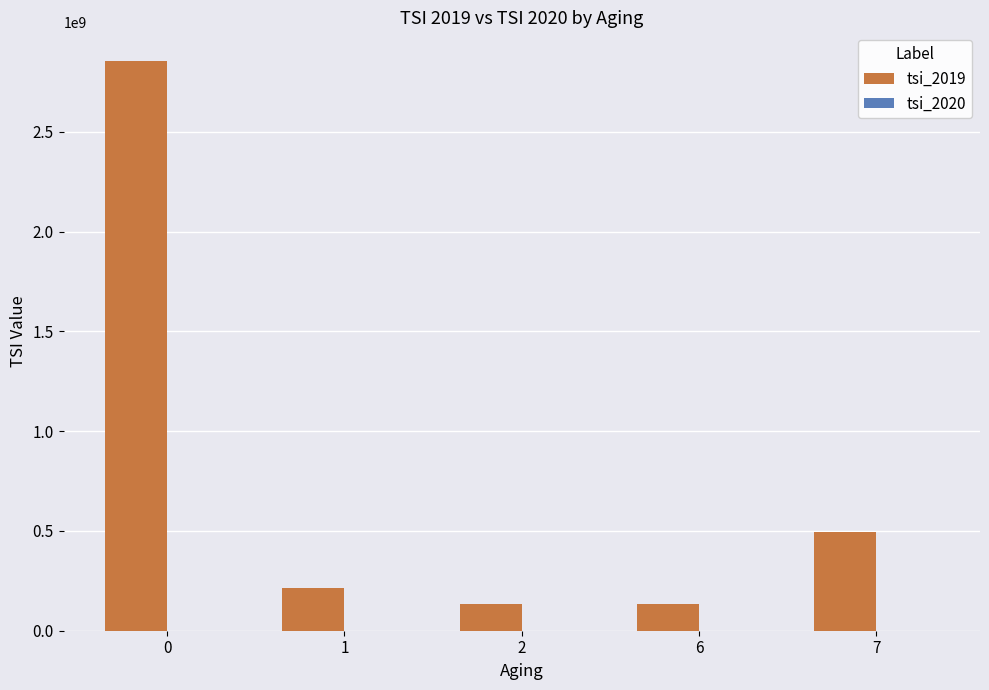

Reading left to right, list all the values displayed in this chart.

0=2856340000	1=216100000	2=135000000	6=135000000	7=495000000